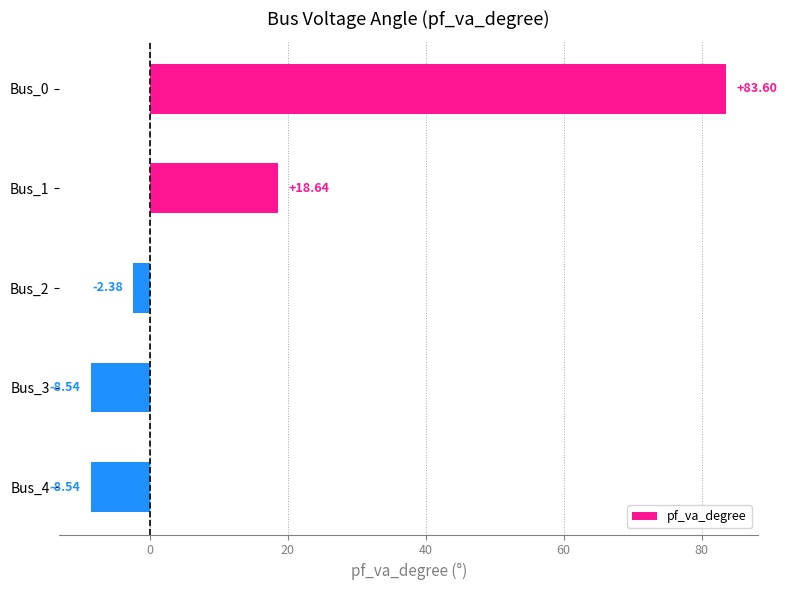

Does the chart contain stacked bars?

No